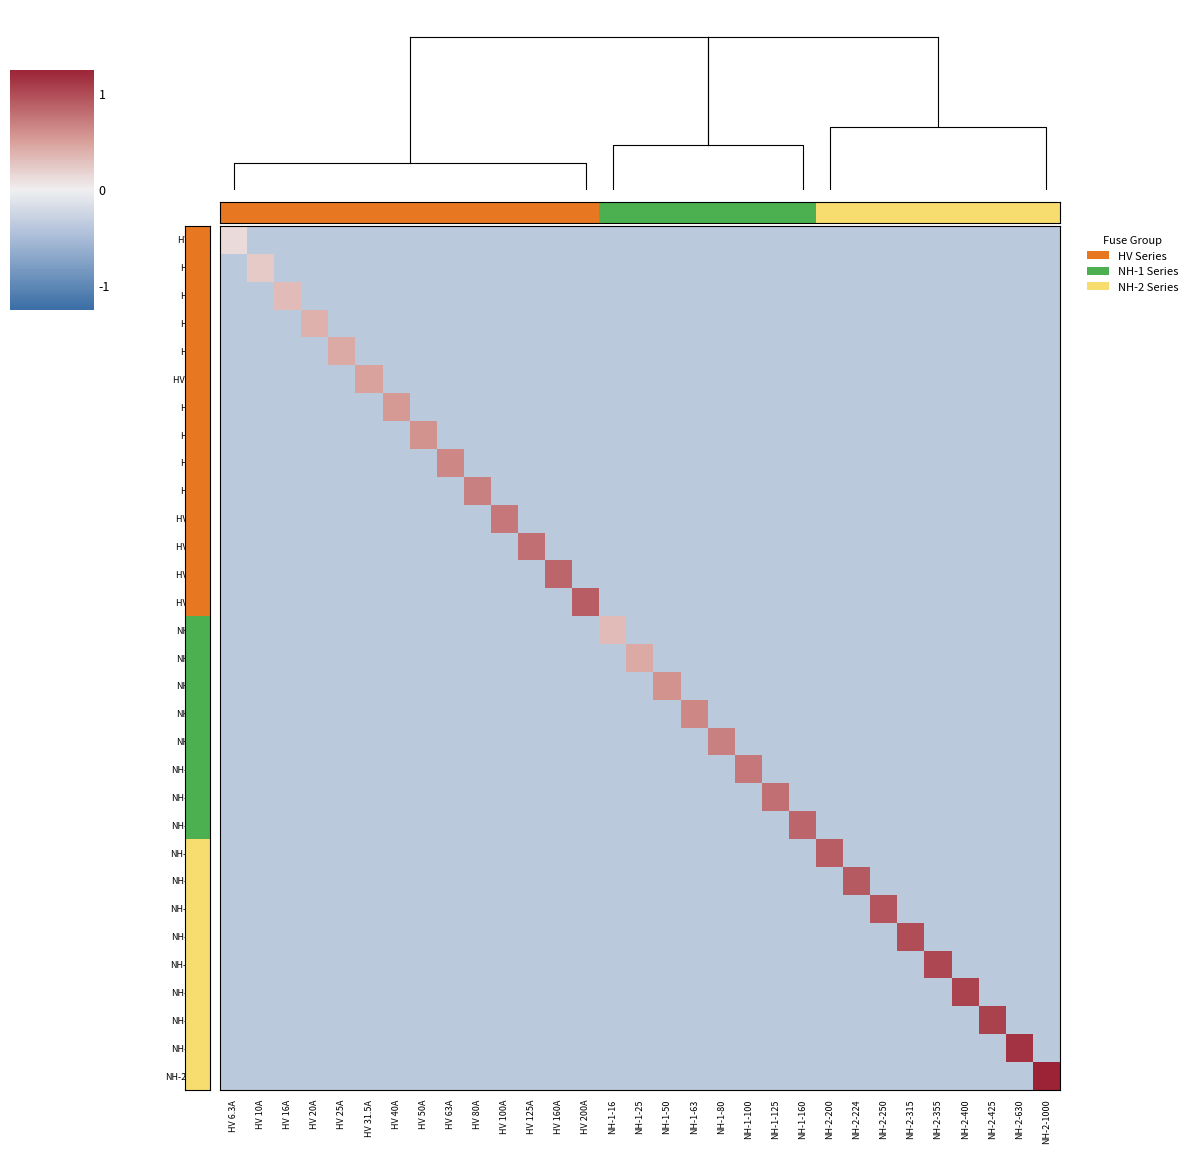

How many data points does each series have?

31